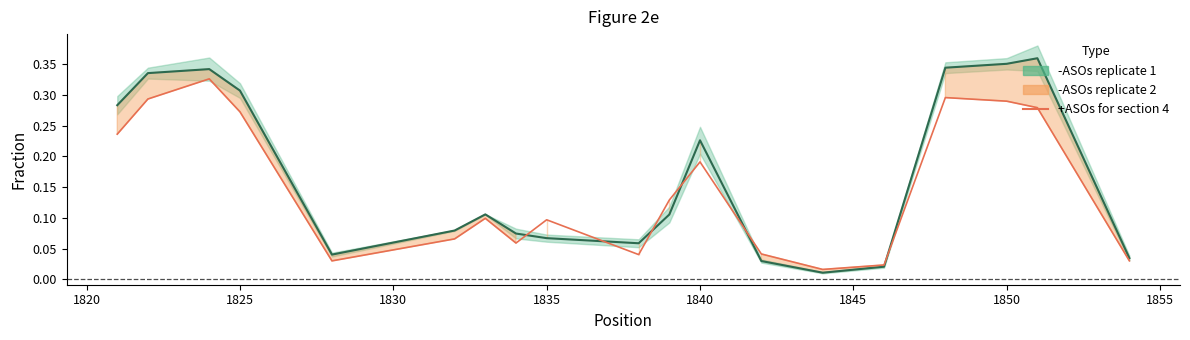

True or false: the data shows 0.0 at 1835.

False